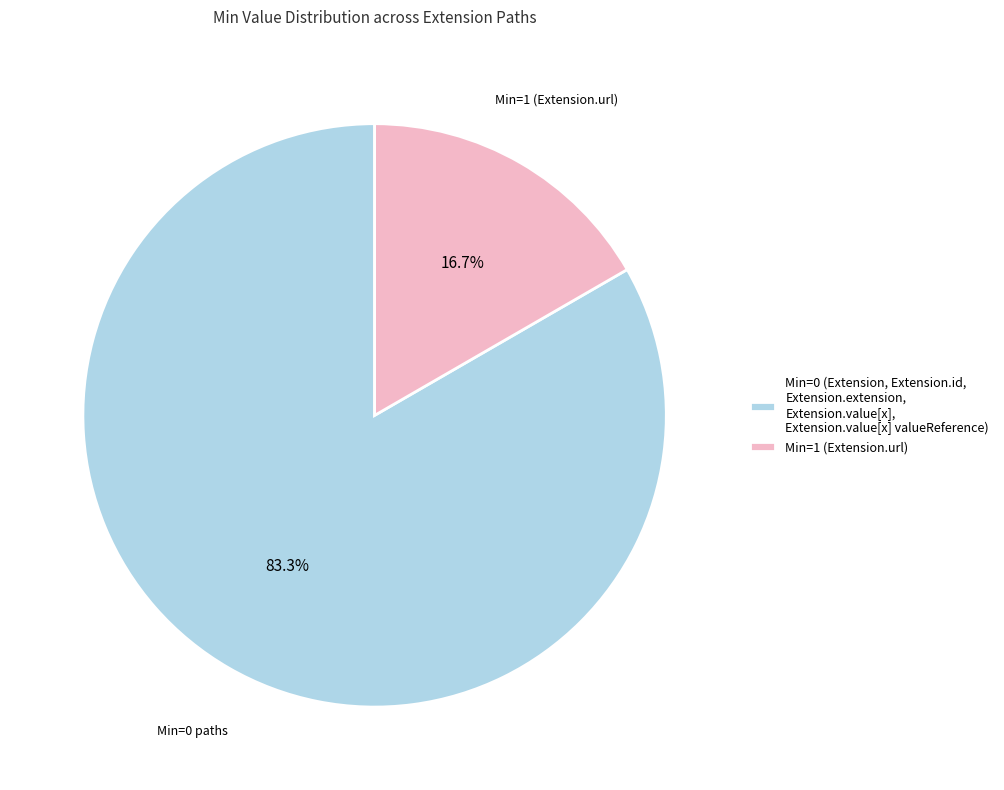

Which category has the smallest portion of the pie?

Min=1 (Extension.url)